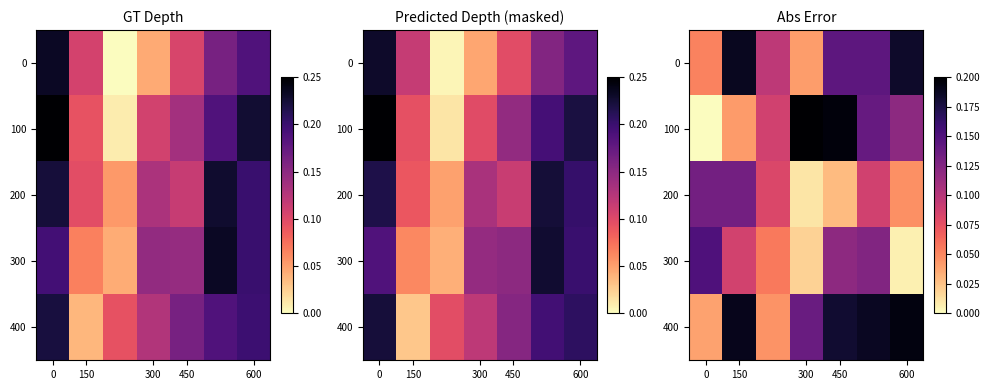

At how many categories does at least one series exceed 0?

7